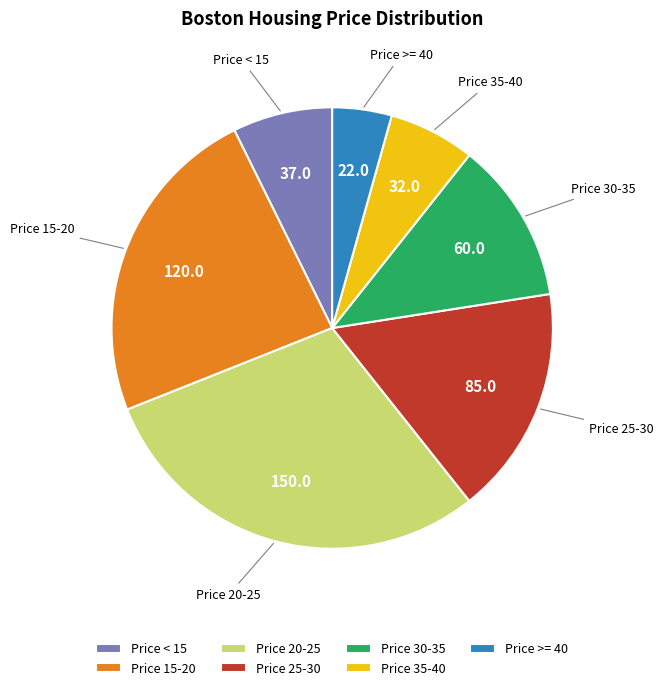

True or false: Price 35-40 accounts for 6% of the total.

True